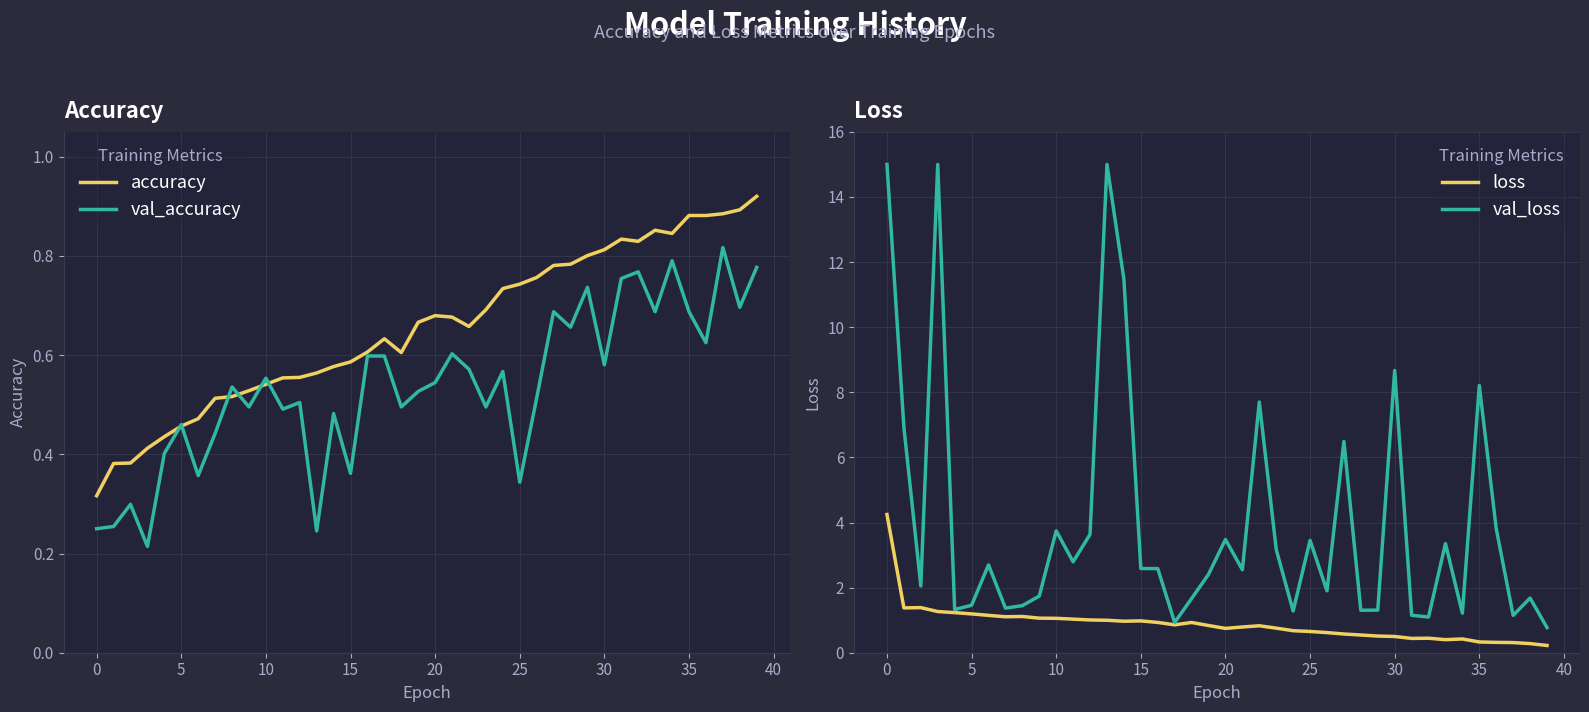

What value does the loss series have at 10?

1.1